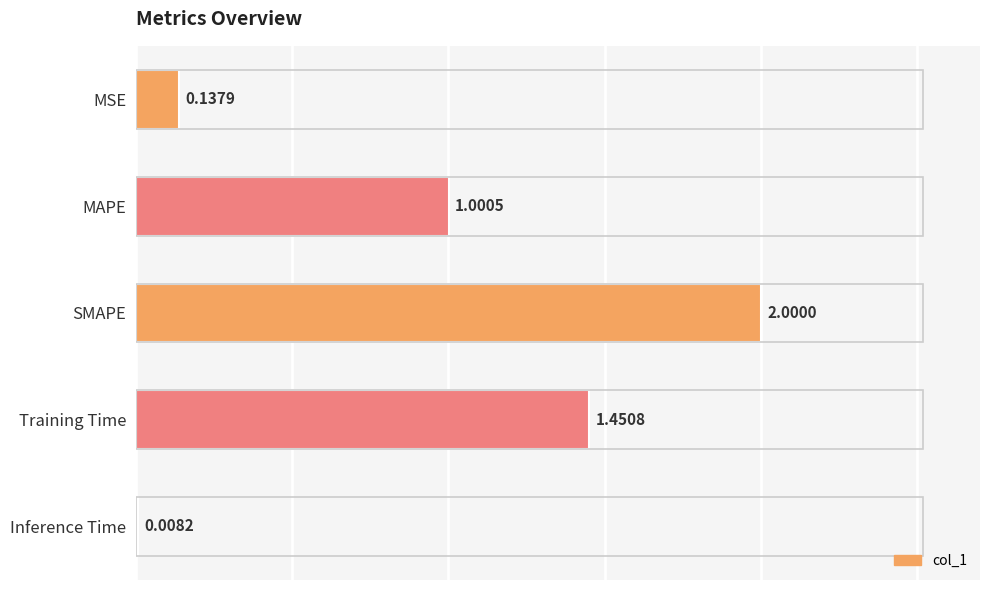

What is the change in value from MSE to MAPE?

+0.9